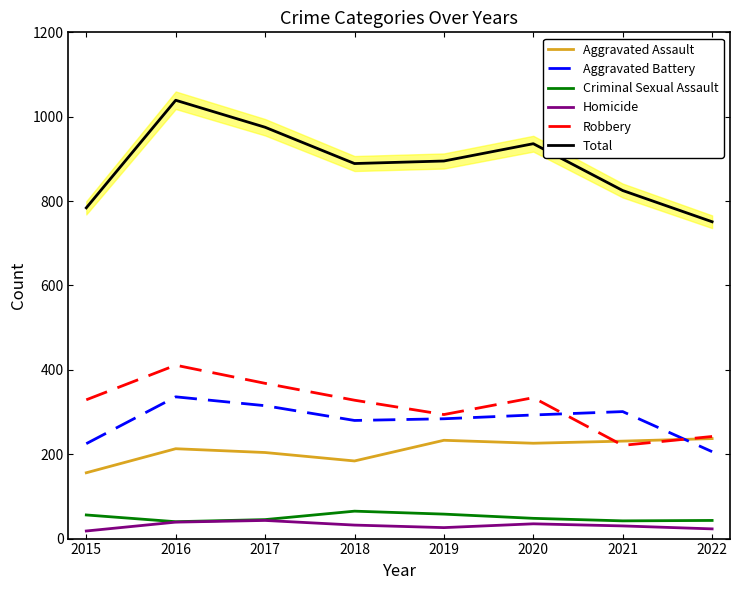

What is the lowest value of the Aggravated Assault series?

156